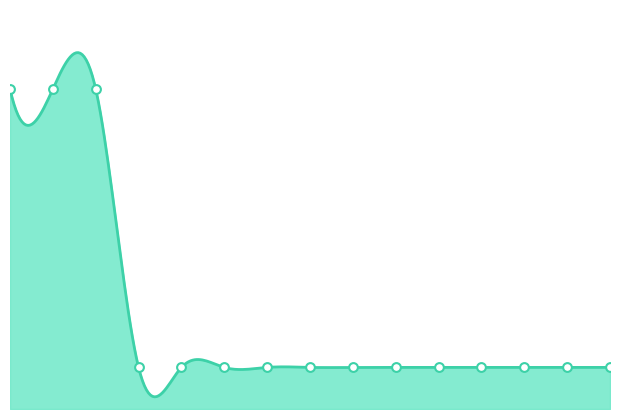

Which series contains the highest Y value?

Diesel Generator